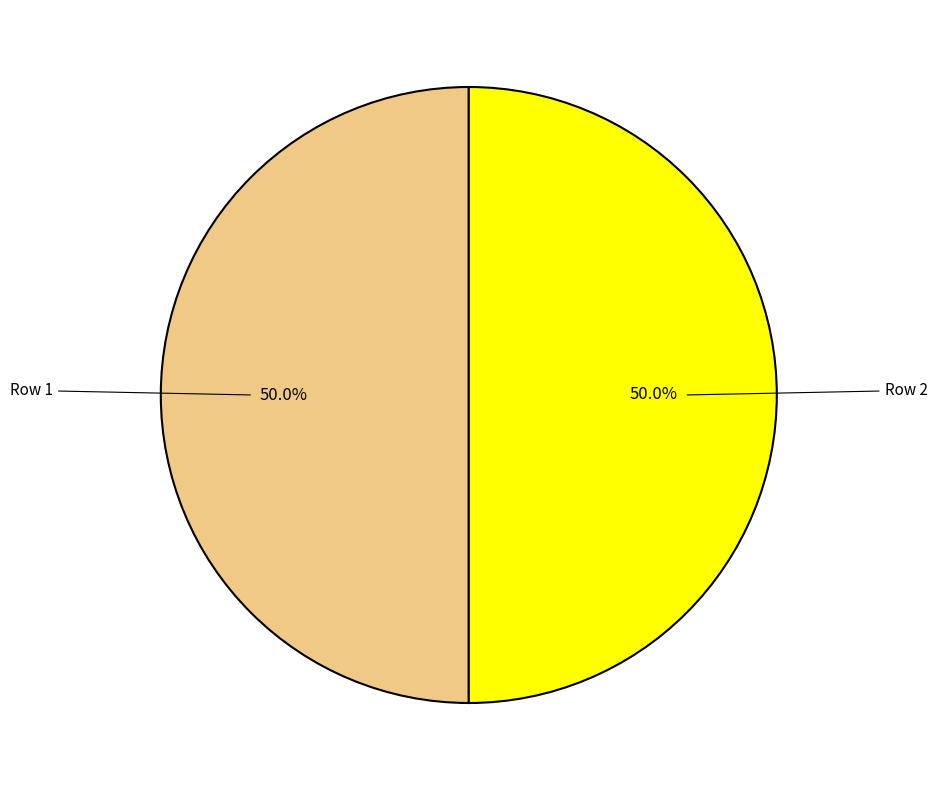

Which slice is the largest?

1